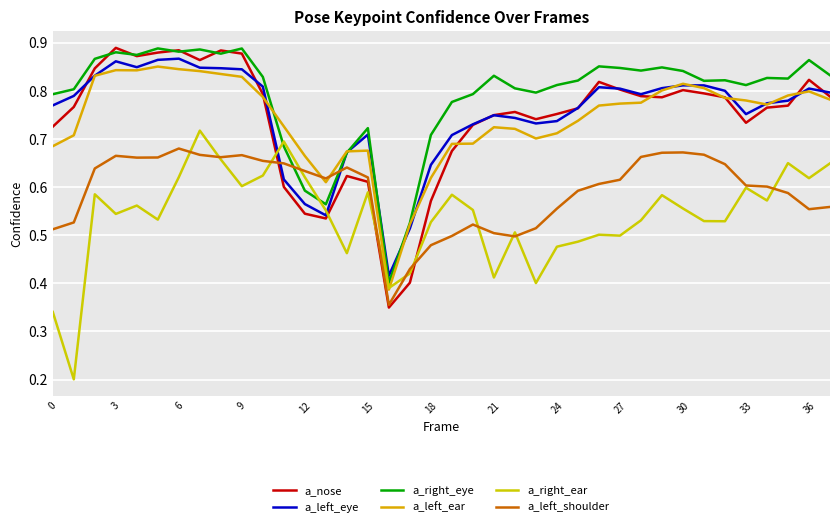

Count the a_nose values in the range 0 to 1.

38